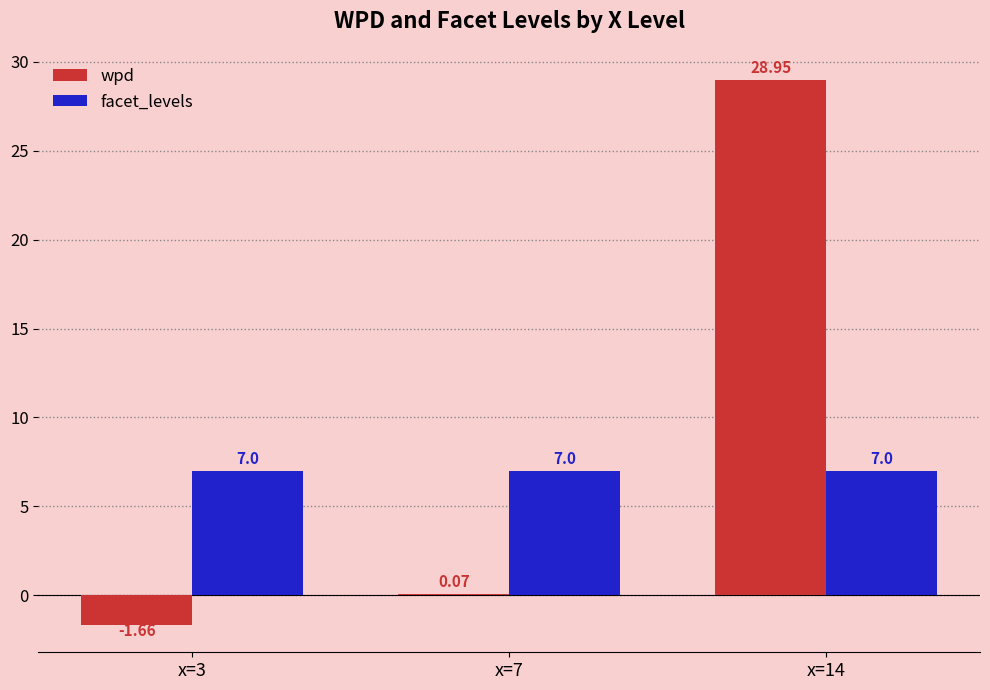

What is the sum of the wpd values at x=14 and x=3?

27.3